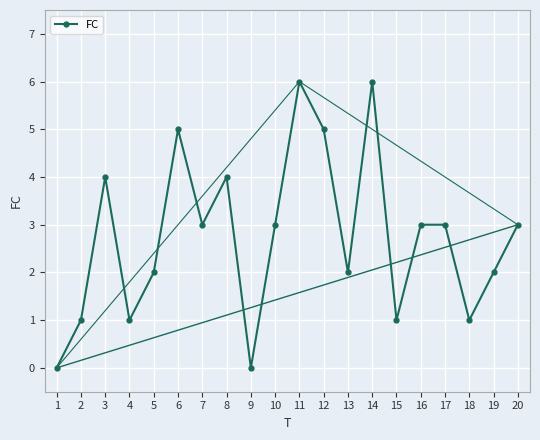

Which has a higher value, 4 or 1?

4